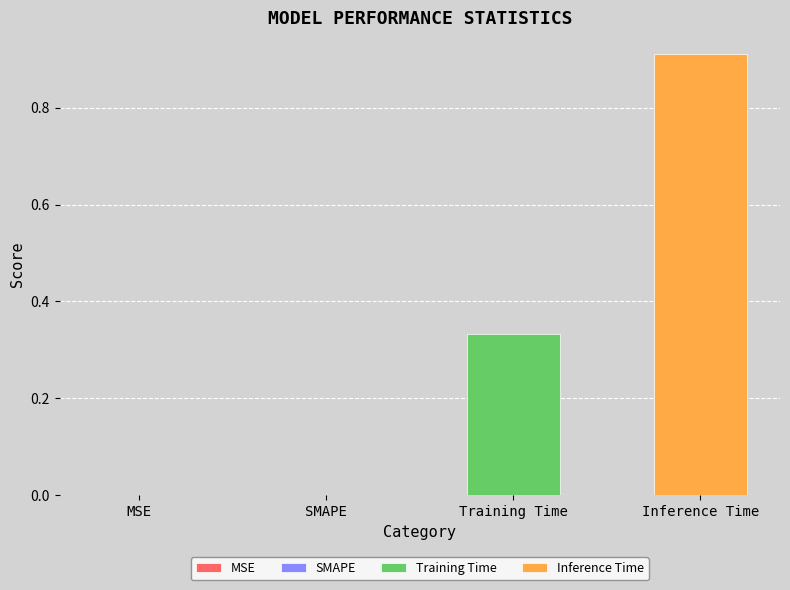

Rank the series by their average value, from lowest to highest.

Training Time, Inference Time